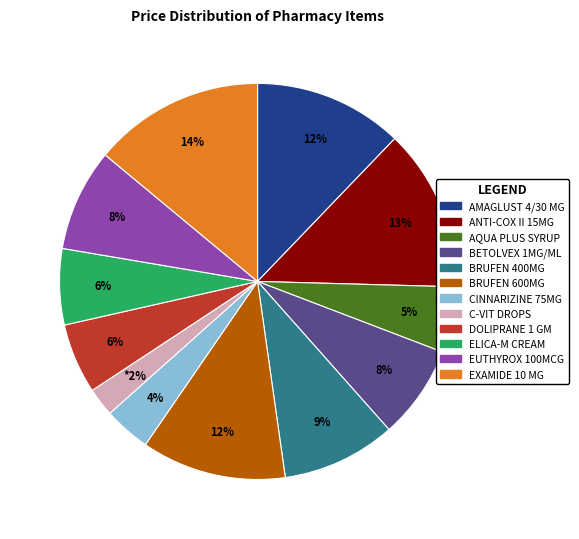

The CINNARIZINE 75MG slice represents 17% of the pie. True or false?

False